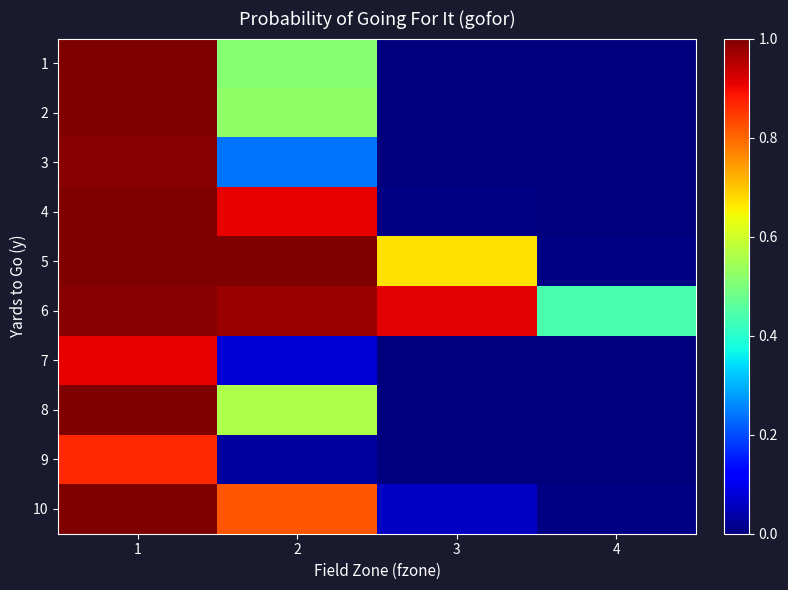

What is the difference between the highest and lowest values at 3?

0.9